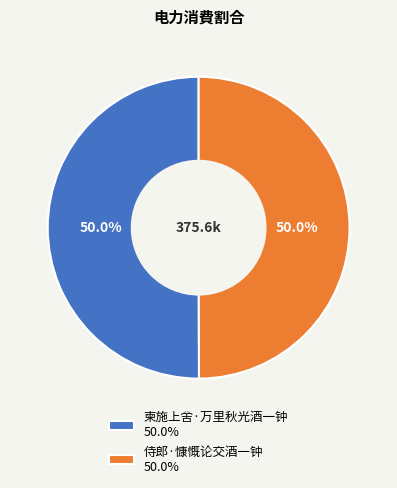

Approximately how many times larger is the value at 侍郎·慷慨论交酒一钟 50.0% compared to 柬施上舍·万里秋光酒一钟 50.0%?

1.0